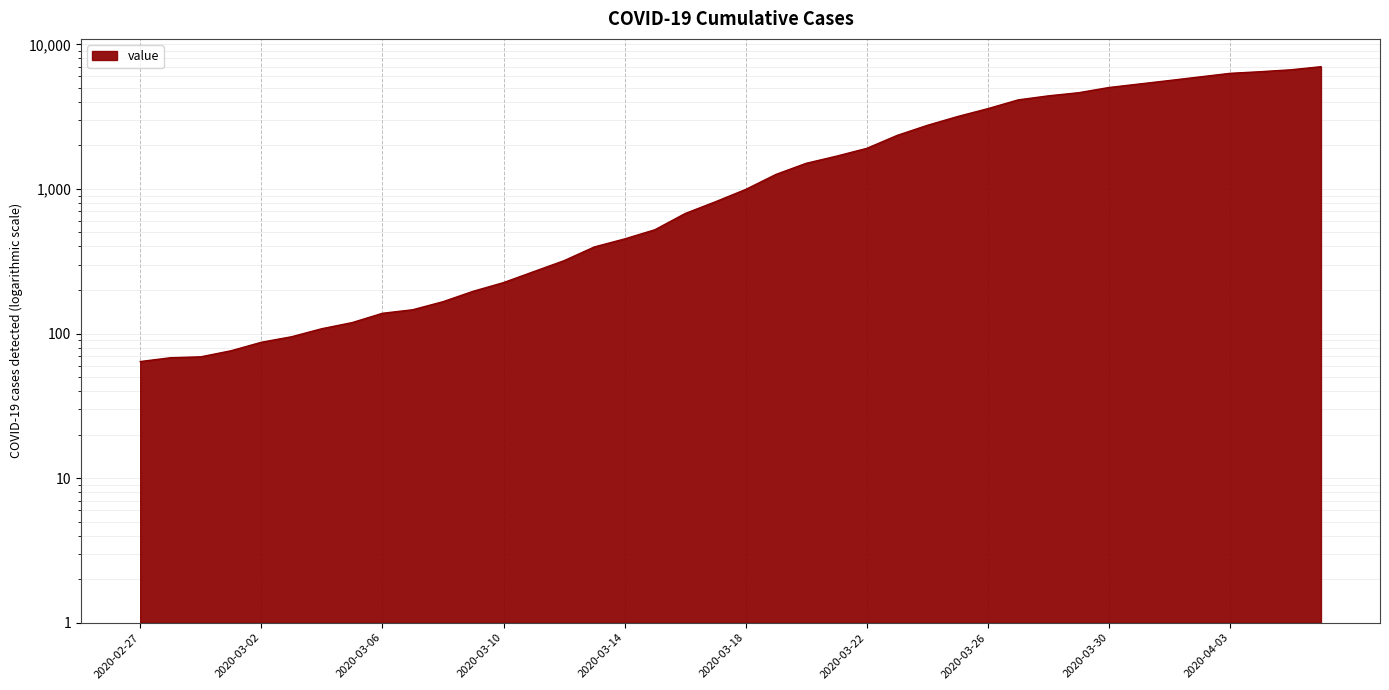

What position from the left is 2020-03-12?

15